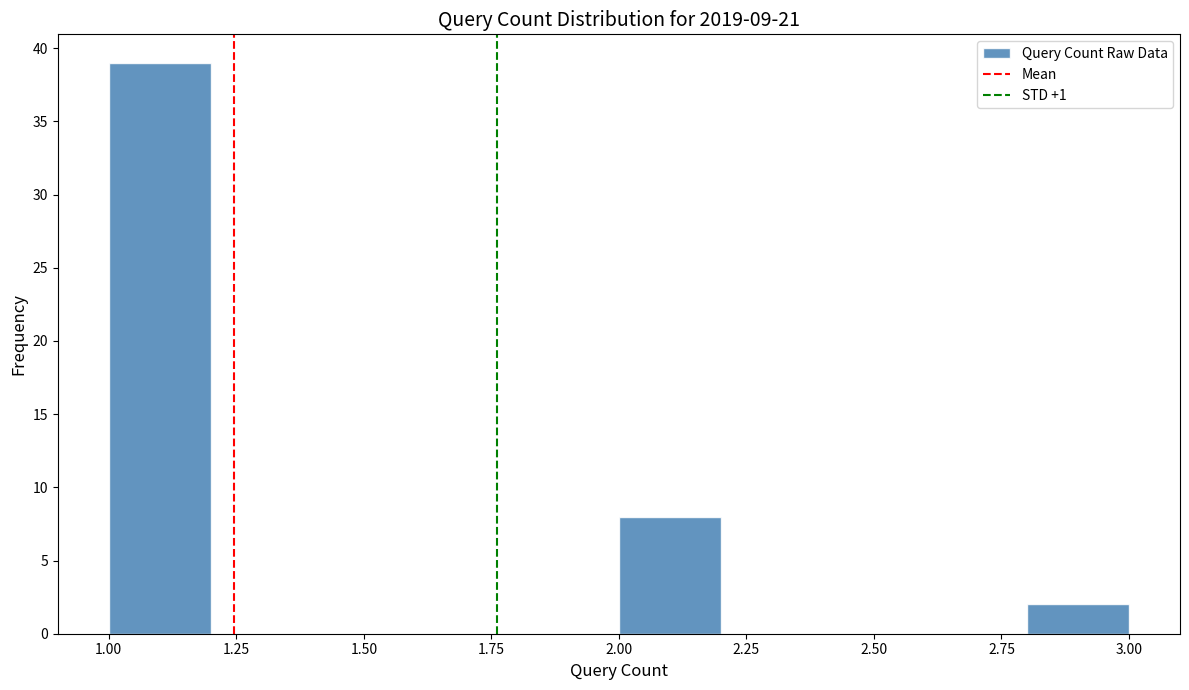

Reading left to right, list every bar in this chart as the range it spans on the x-axis followed by its height. The values are not printed on the chart, so give them approximately, as read against the axis.

1.0 to 1.2: 39
1.2 to 1.4: 0
1.4 to 1.6: 0
1.6 to 1.8: 0
1.8 to 2.0: 0
2.0 to 2.2: 8
2.2 to 2.4: 0
2.4 to 2.6: 0
2.6 to 2.8: 0
2.8 to 3.0: 2